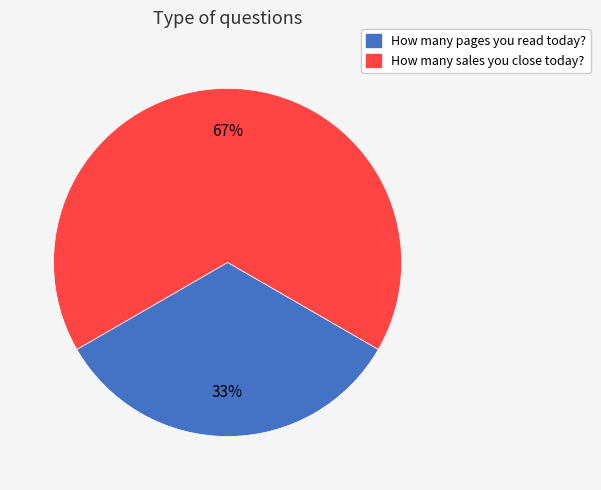

Does How many pages you read today? account for over 50% of the chart?

No